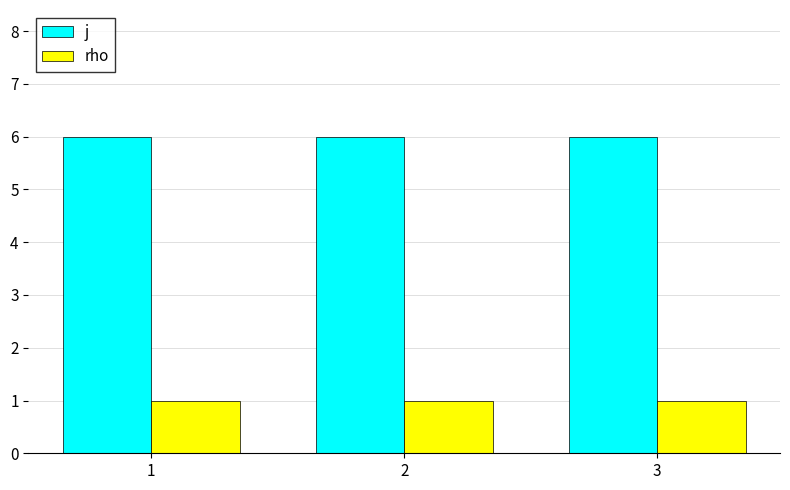

What is the sum of all rho values?

3